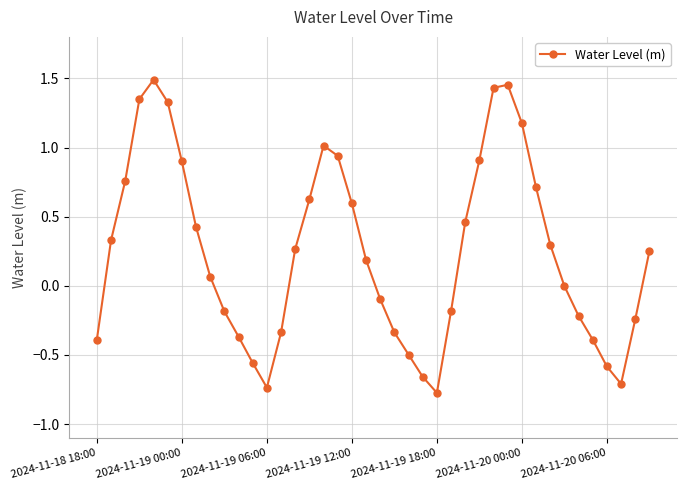

How many points are higher than both their immediate neighbors (excluding endpoints)?

3